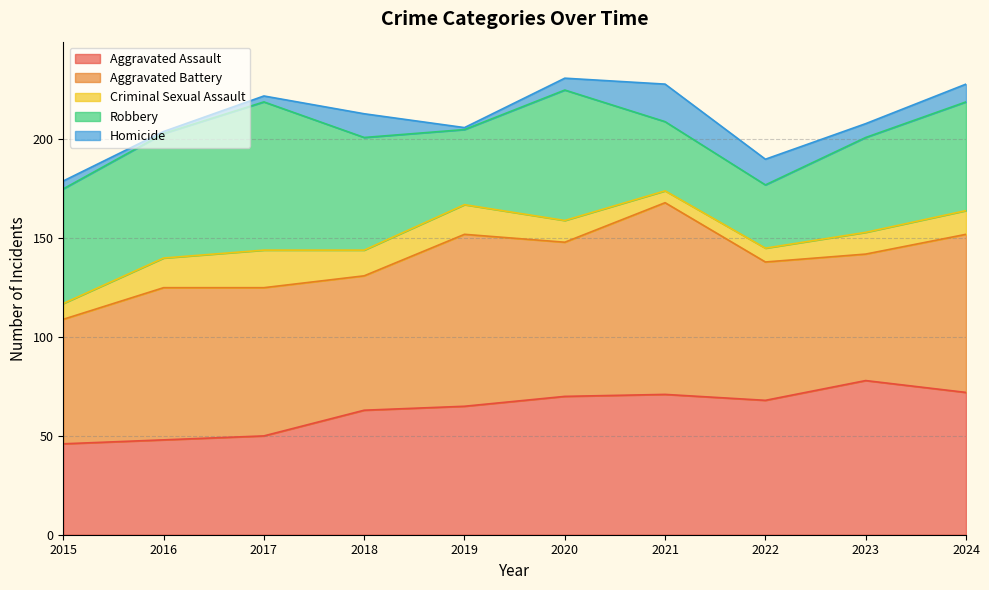

Reading left to right, list all the values displayed in this chart.

Aggravated Assault: 46	48	50	63	65	70	71	68	78	72
Aggravated Battery: 63	77	75	68	87	78	97	70	64	80
Criminal Sexual Assault: 8	15	19	13	15	11	6	7	11	12
Robbery: 58	63	75	57	38	66	35	32	48	55
Homicide: 4	1	3	12	1	6	19	13	7	9